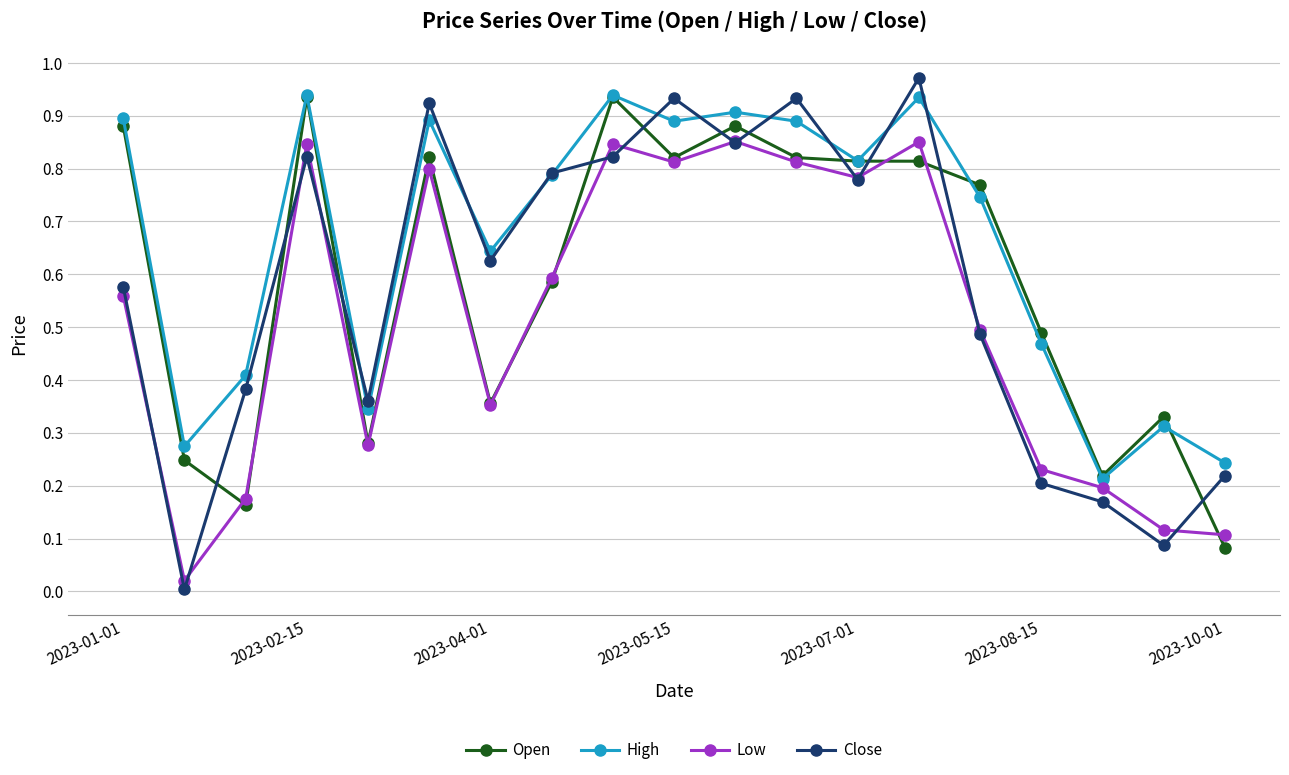

How many categories are shown in the chart?

19